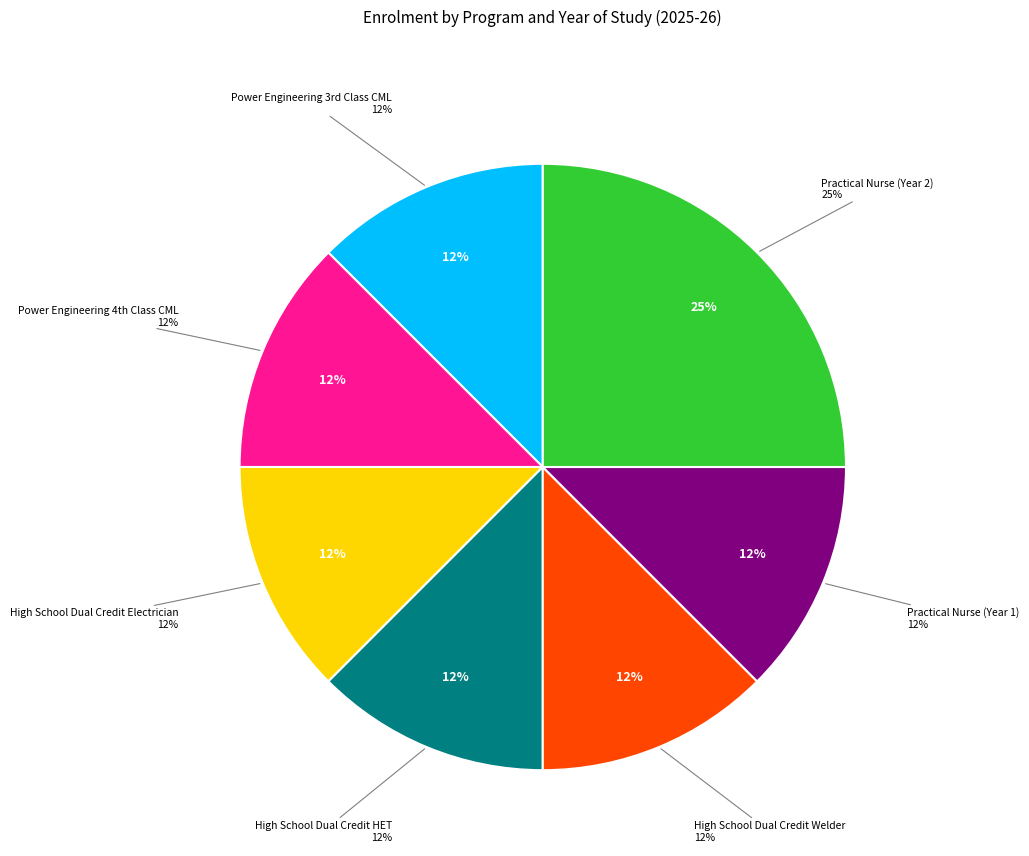

The High School Dual Credit Welder slice represents 12% of the pie. True or false?

True